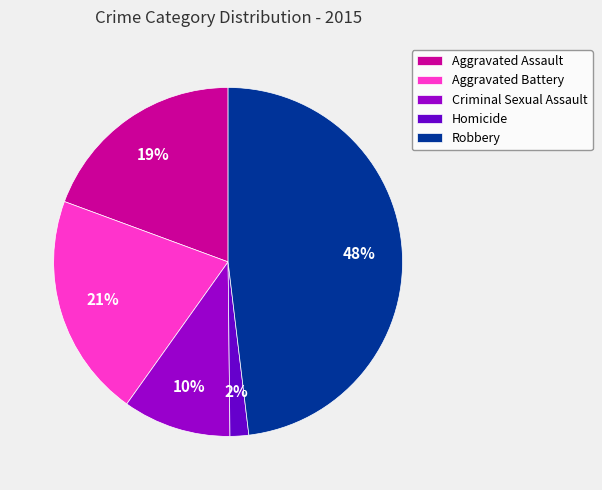

To the nearest percent, what is the difference between the Homicide and Robbery slice percentages?

46%